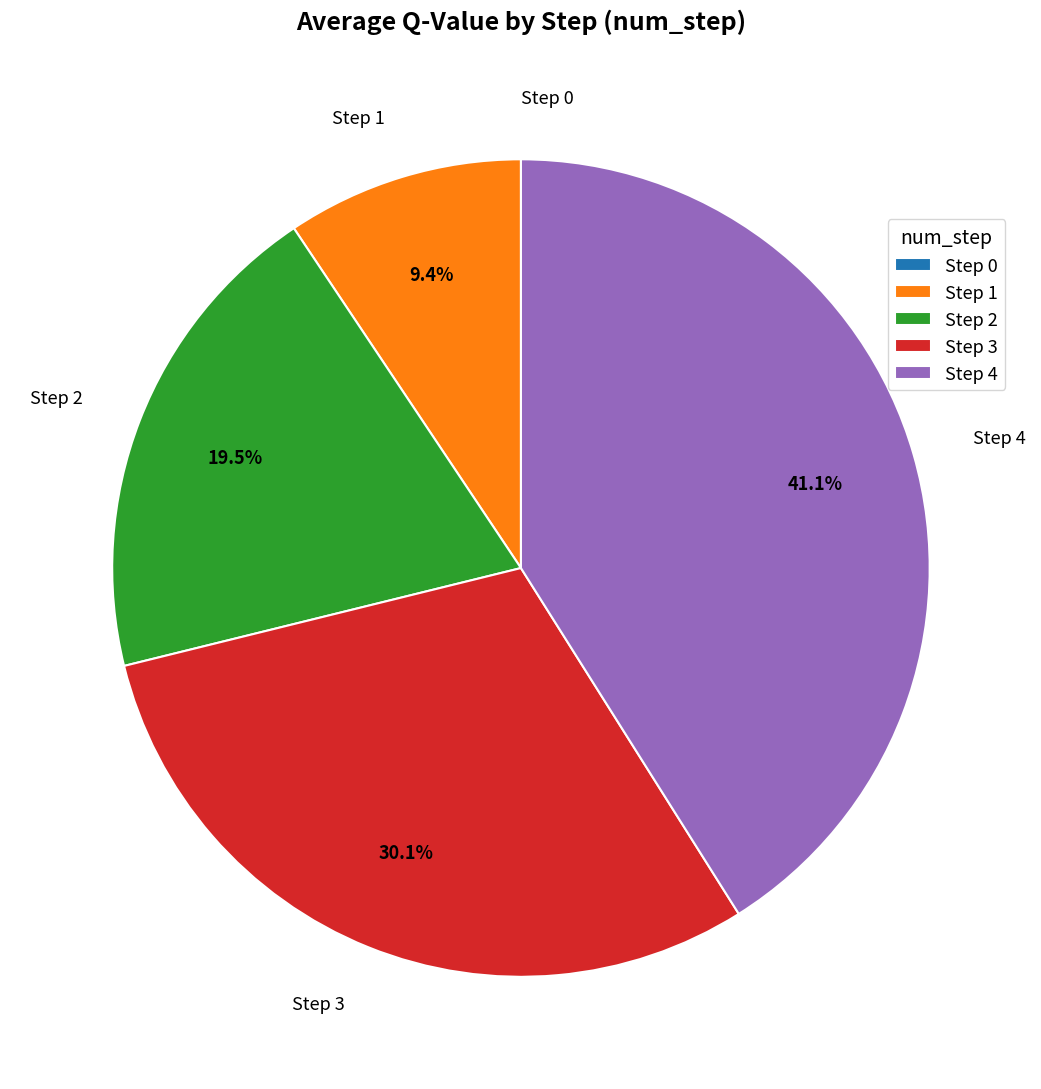

Is there a majority slice in this chart?

No